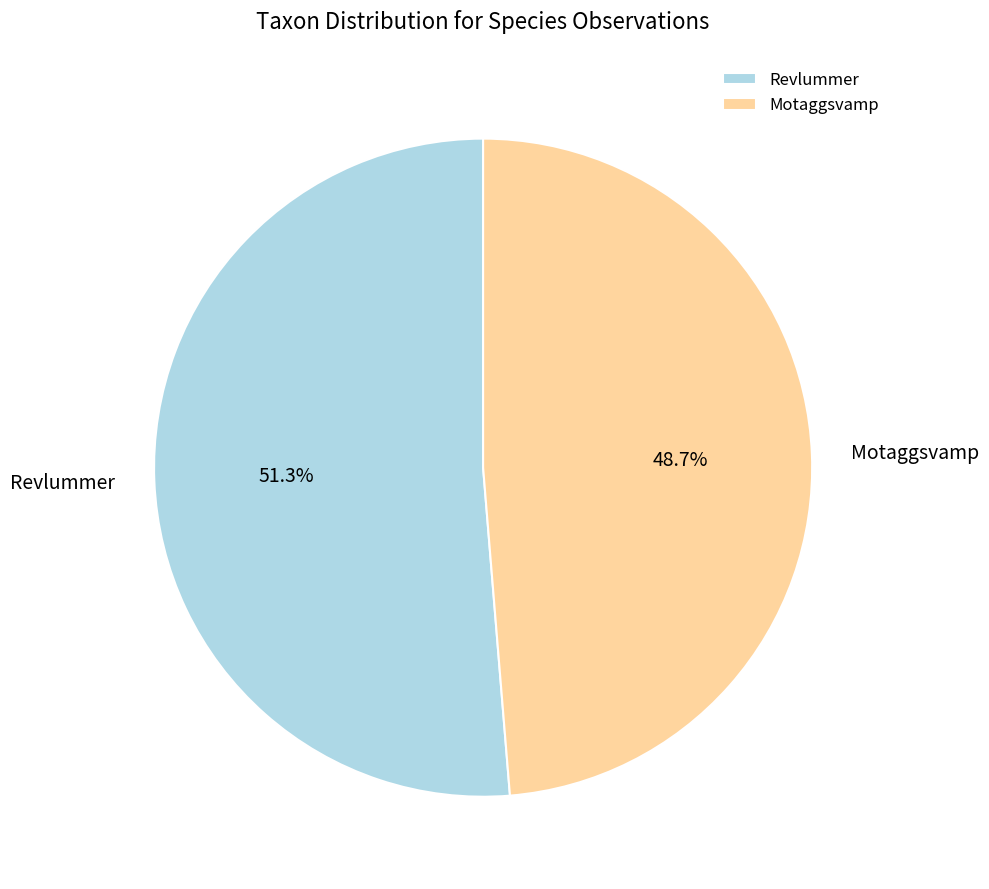

Count the number of slices in the pie.

2